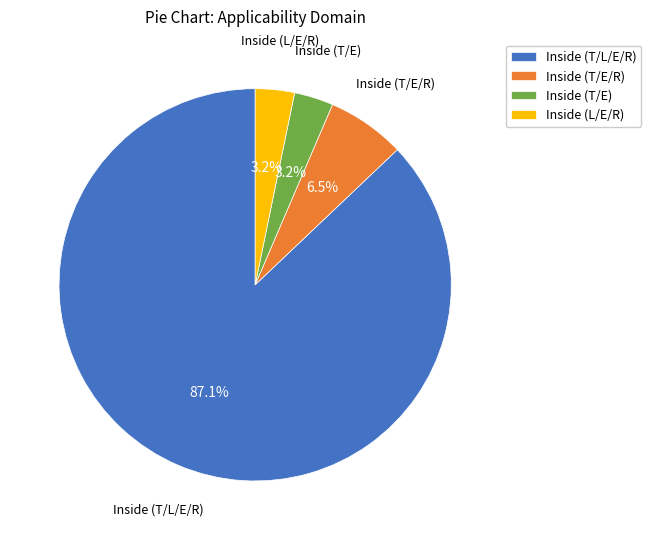

Which slice is the largest?

Inside (T/L/E/R)